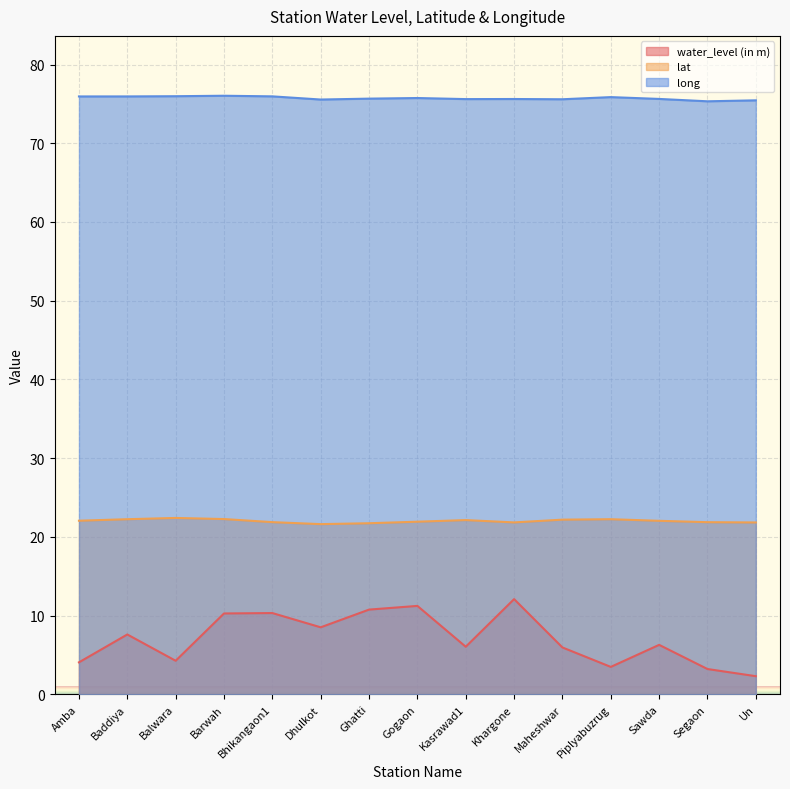

Reading left to right, transcribe all the data shown in this chart.

water_level (in m): 4.0	7.6	4.2	10.3	10.3	8.5	10.8	11.2	6.0	12.1	5.9	3.5	6.3	3.2	2.3
lat: 22.0	22.2	22.4	22.3	21.9	21.6	21.7	21.9	22.1	21.8	22.2	22.2	22.0	21.9	21.8
long: 75.9	75.9	76.0	76.0	76.0	75.6	75.7	75.7	75.6	75.6	75.6	75.9	75.6	75.3	75.5